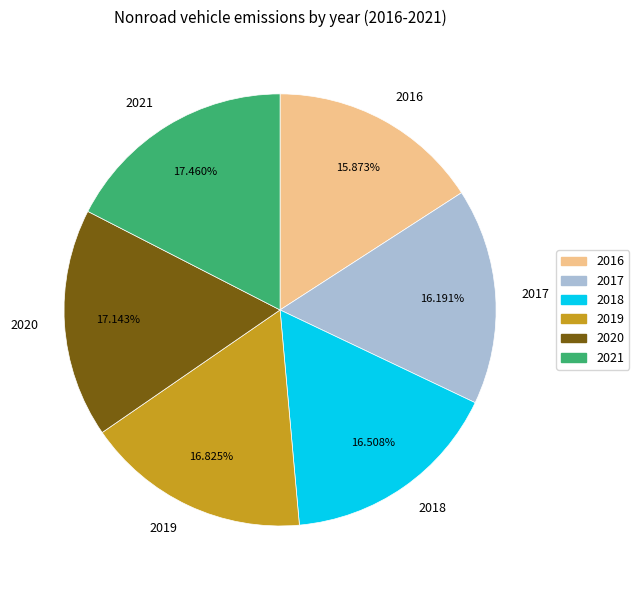

Is there a majority slice in this chart?

No